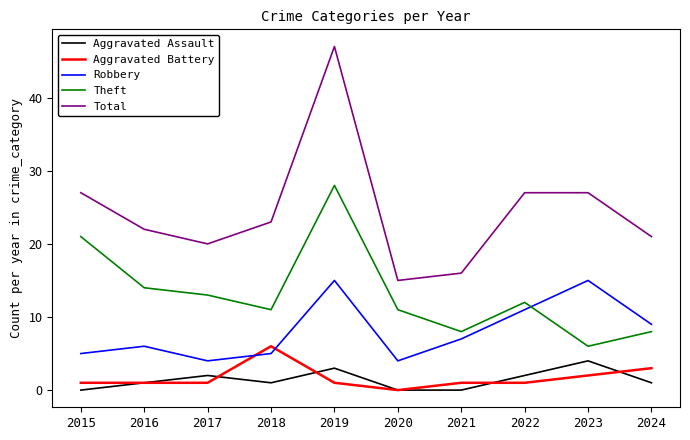

Which series has the largest total across all categories?

Total